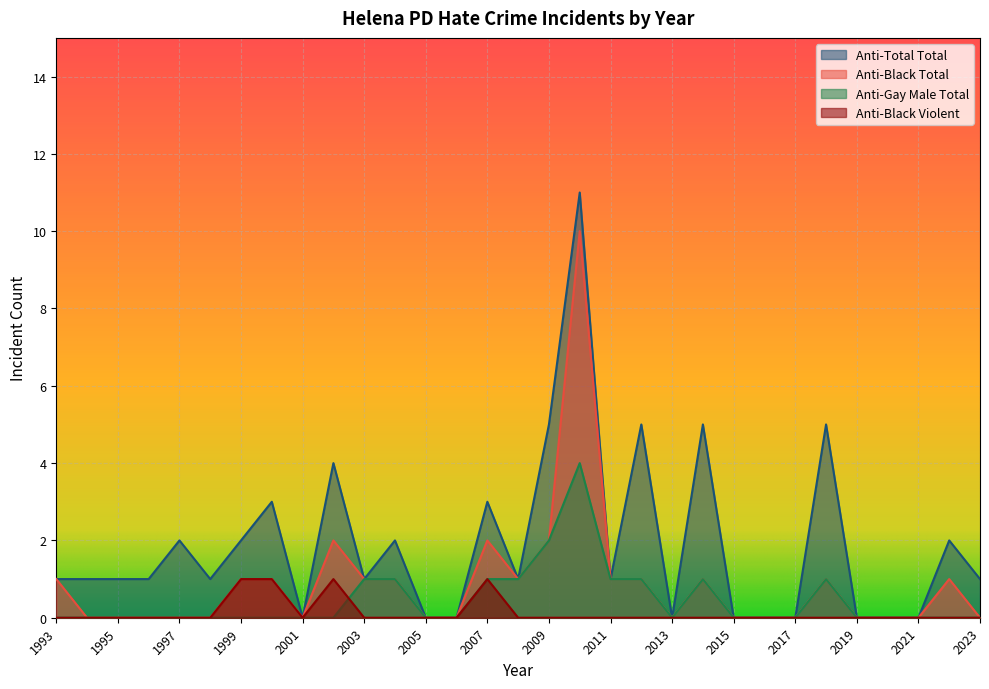

Which has a higher value, 1993 or 2020?

1993